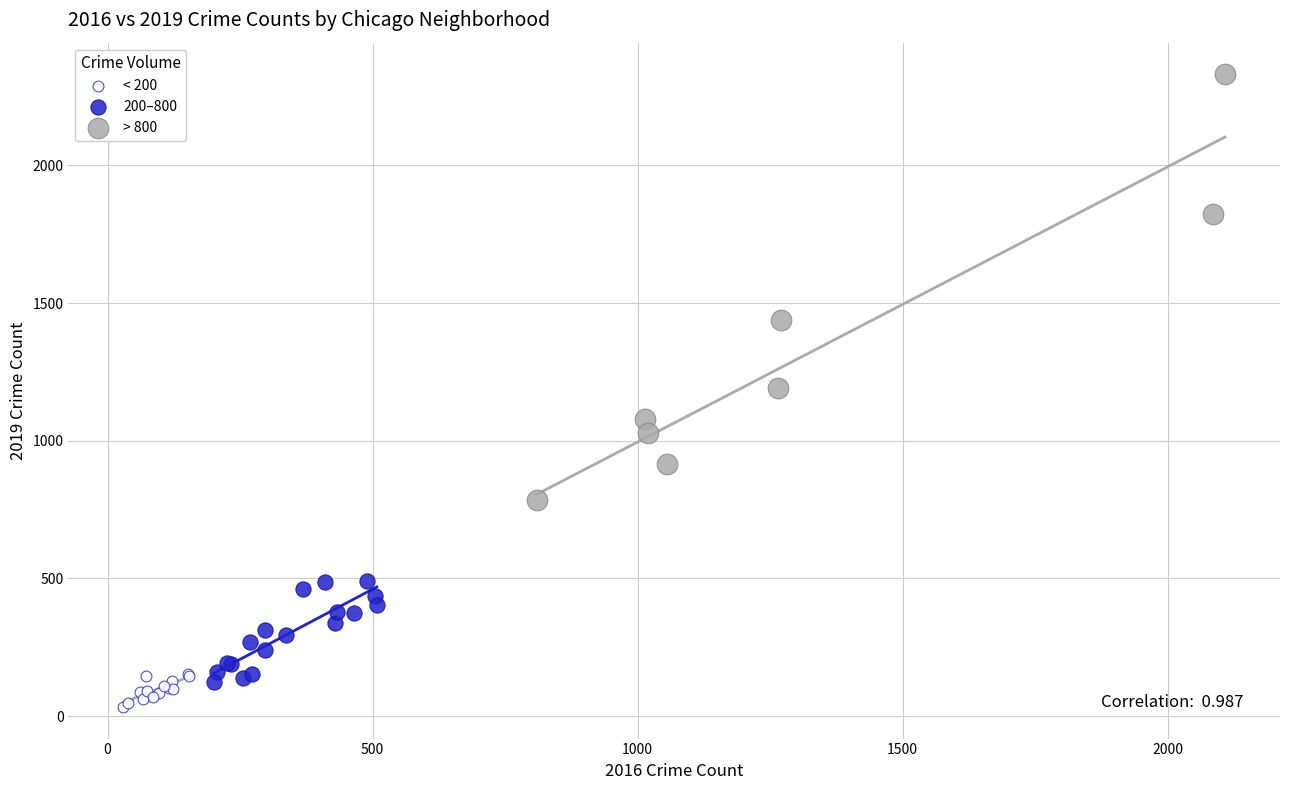

Which series reaches the minimum Y coordinate?

< 200